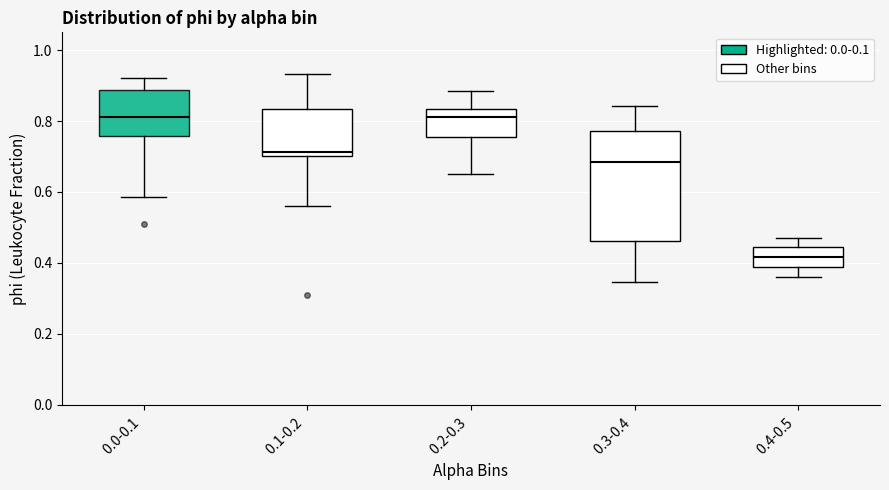

Reading left to right, read every box against the y-axis: the position of its median line, the range the box covers, and the ends of its whiskers. The values are not printed on the chart, so give them approximately, as read against the axis.

0.0-0.1: median 0.82, box 0.76 to 0.88, whiskers 0.58 to 0.92
0.1-0.2: median 0.72, box 0.70 to 0.84, whiskers 0.56 to 0.94
0.2-0.3: median 0.82, box 0.76 to 0.84, whiskers 0.66 to 0.88
0.3-0.4: median 0.68, box 0.46 to 0.78, whiskers 0.34 to 0.84
0.4-0.5: median 0.42, box 0.38 to 0.44, whiskers 0.36 to 0.48